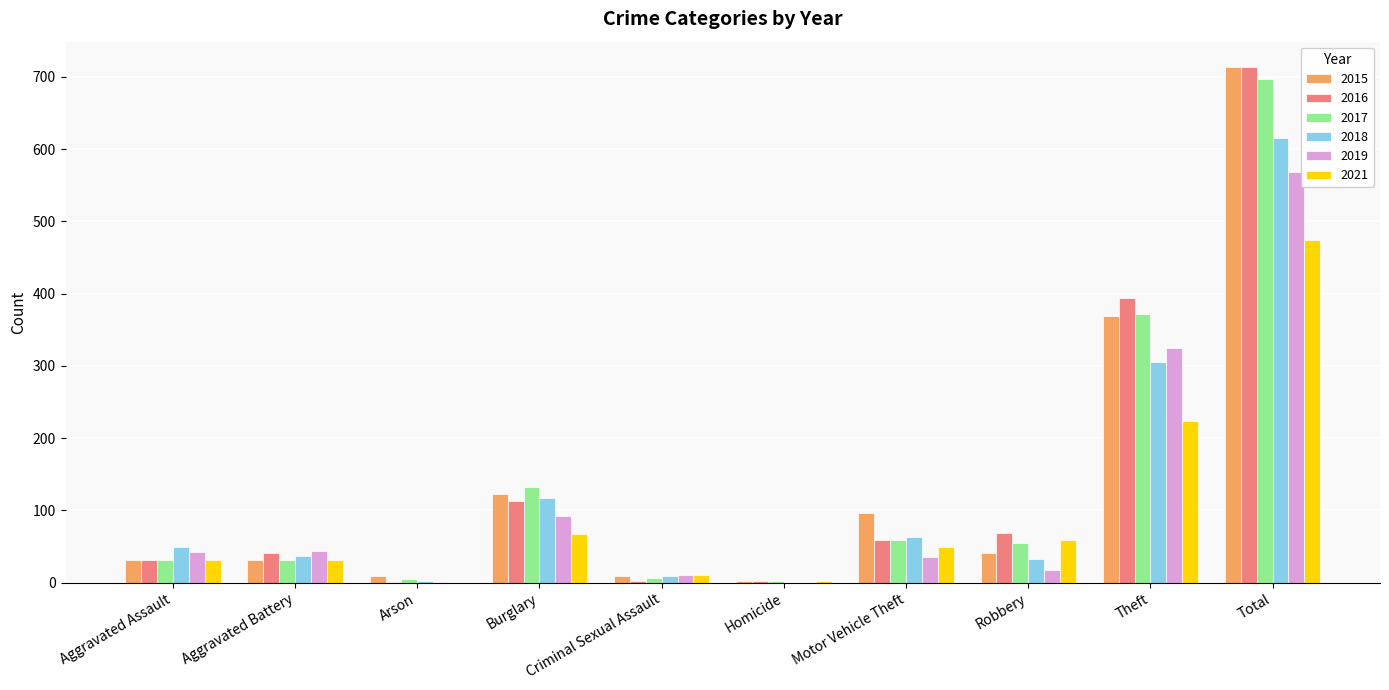

What is the sum of the 2015 values at Aggravated Assault and Burglary?

155